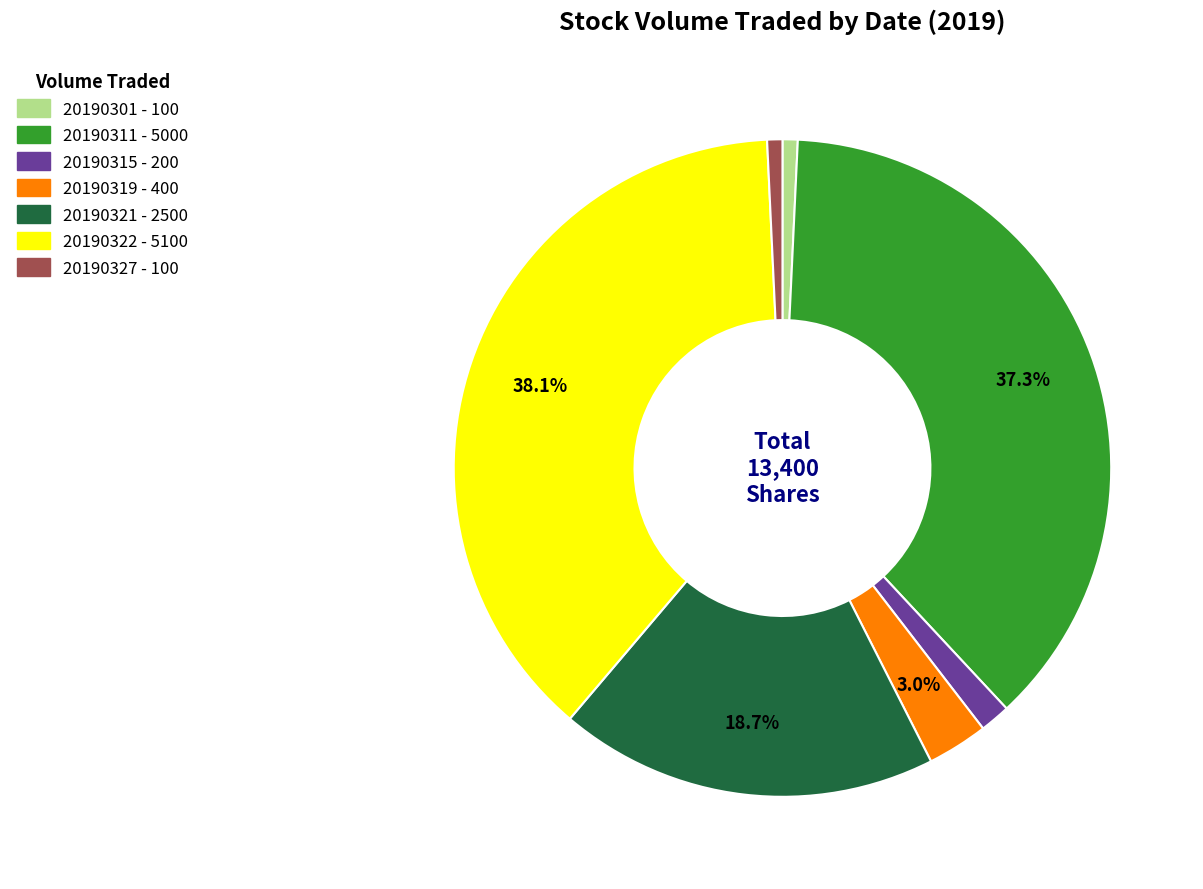

Does any single category account for the majority?

No